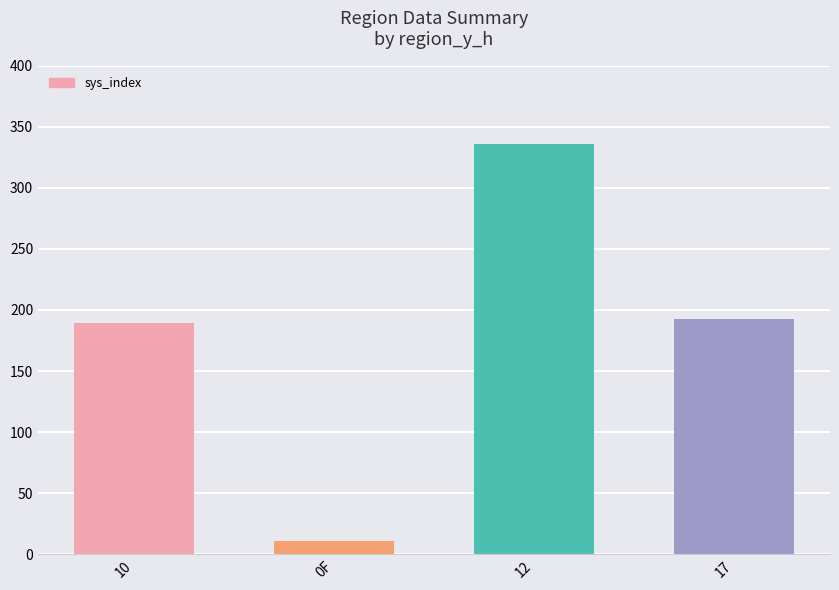

The value at 17 is 92. True or false?

False